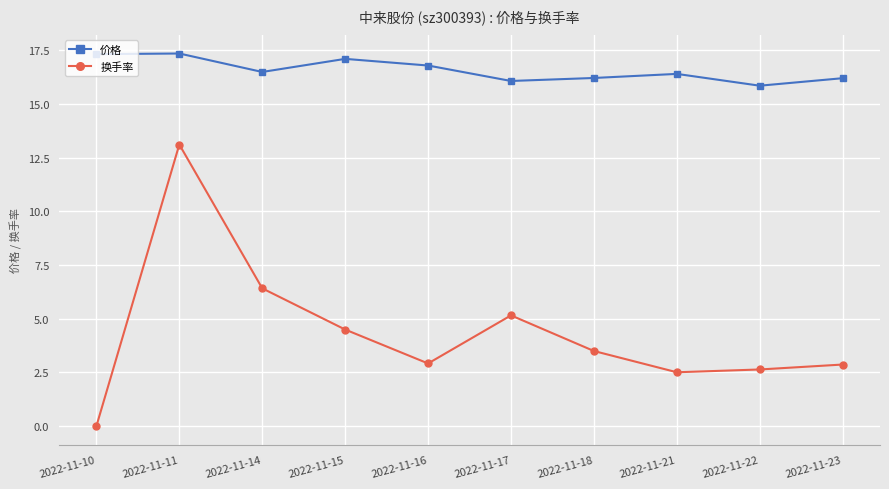

True or false: 价格 and 换手率 intersect in this chart.

False